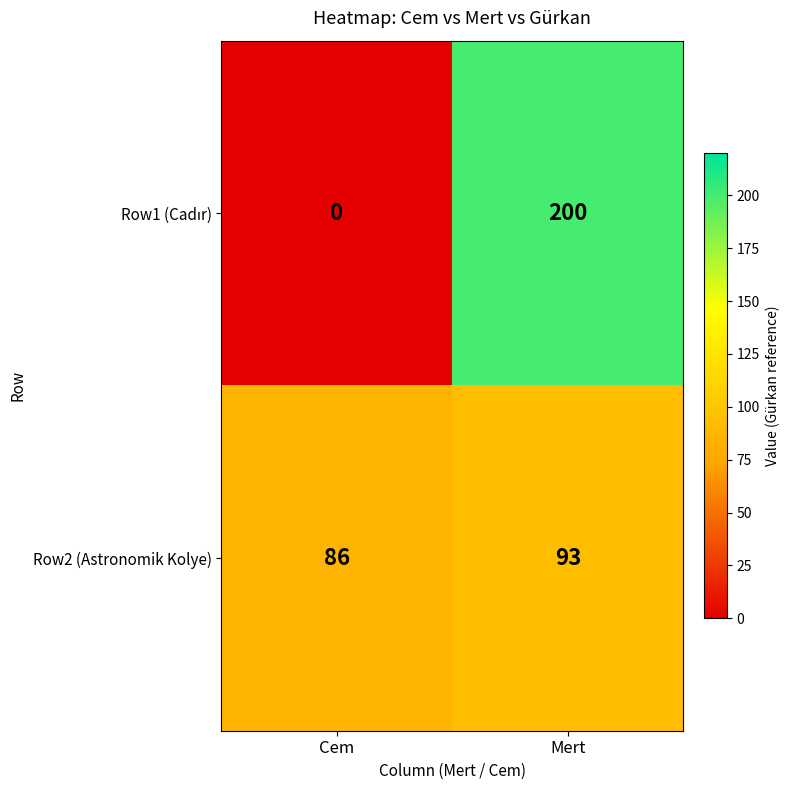

At which category is the sum across all series the highest?

Mert